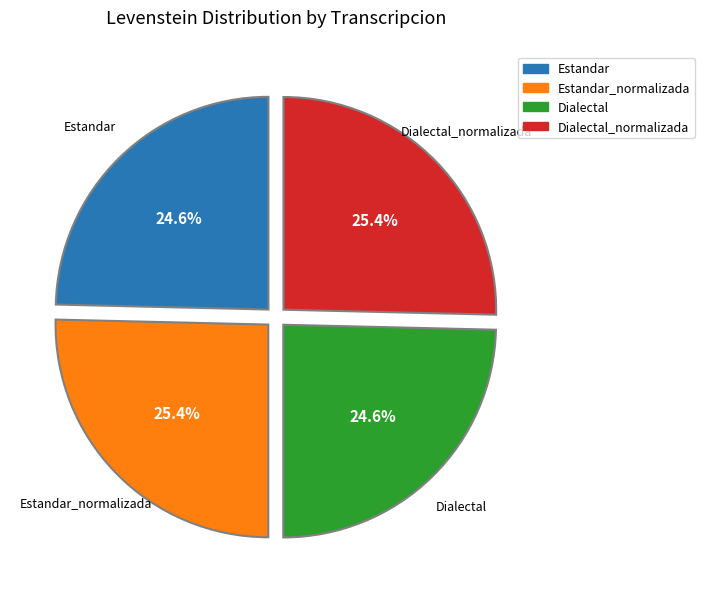

Is there a majority slice in this chart?

No